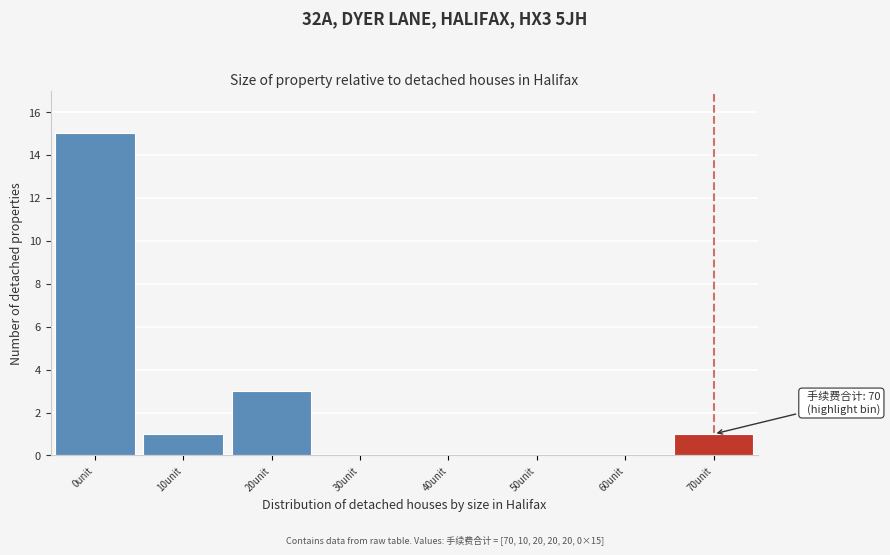

Reading right to left, what are all the values shown in this chart?

70unit=1	60unit=0	50unit=0	40unit=0	30unit=0	20unit=3	10unit=1	0unit=15